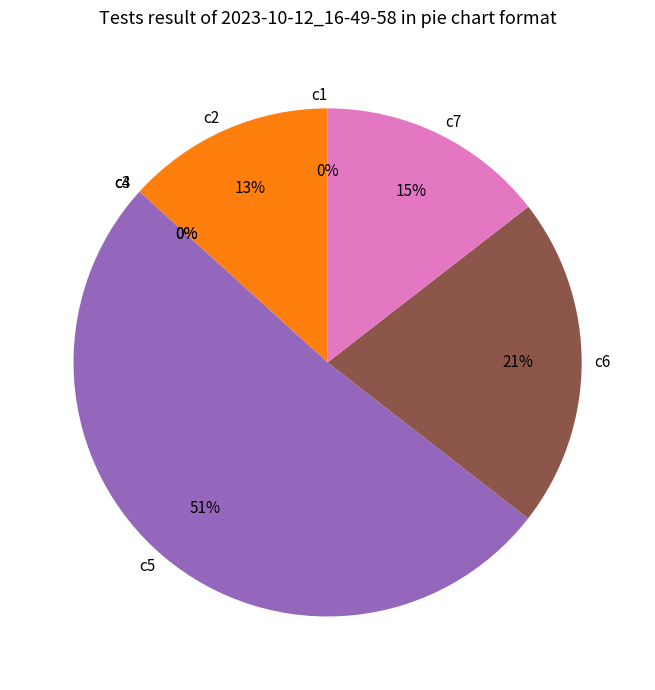

Combined, do c7 and c6 account for over 50%?

No